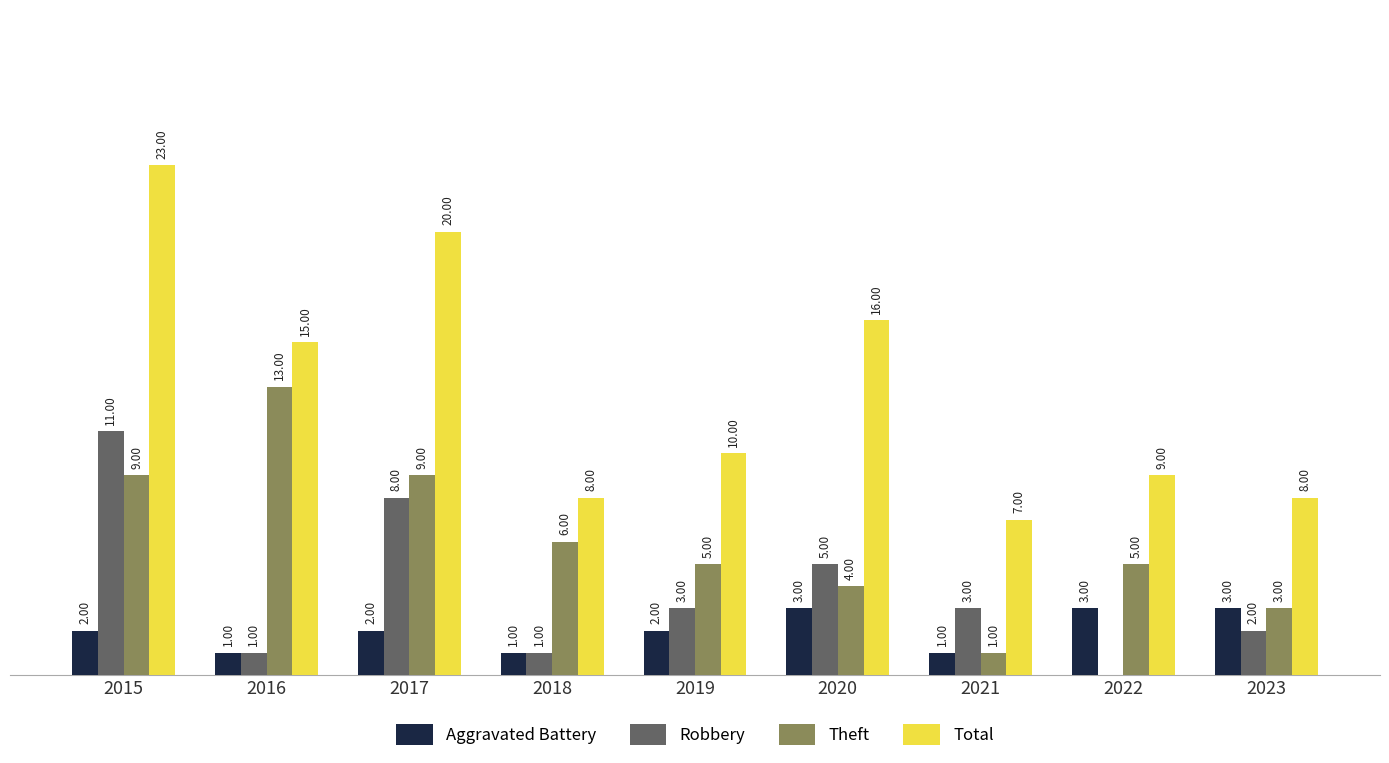

Which series changed the most between 2019 and 2021?

Theft